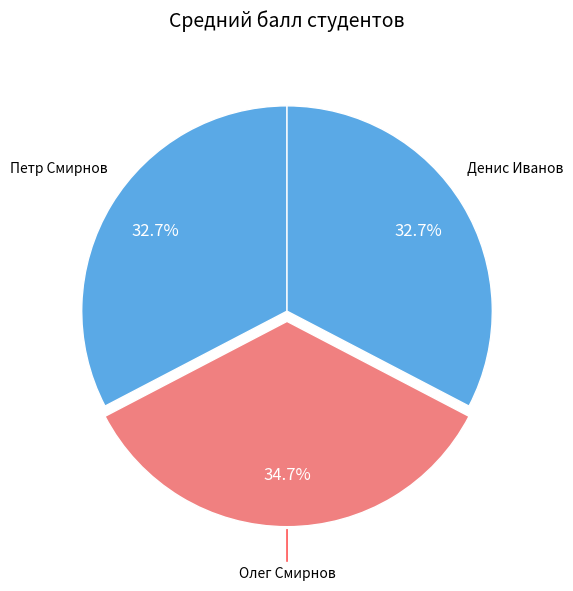

How many segments does this pie chart have?

3